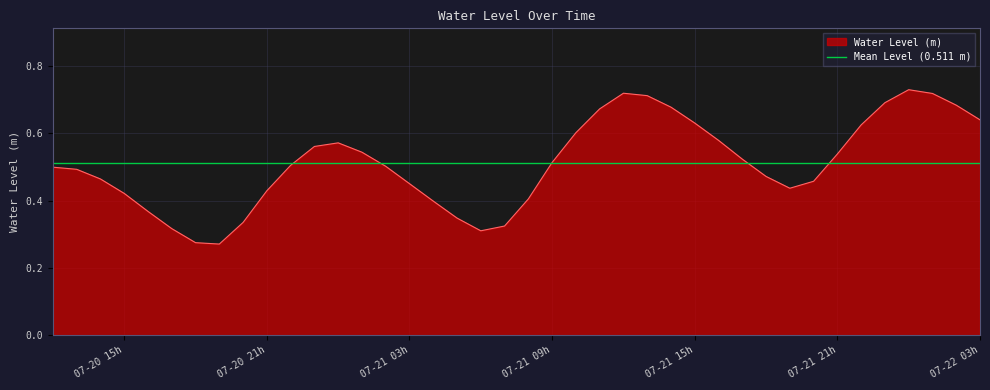

What position from the right is 2023-07-21 22:00:00?

6